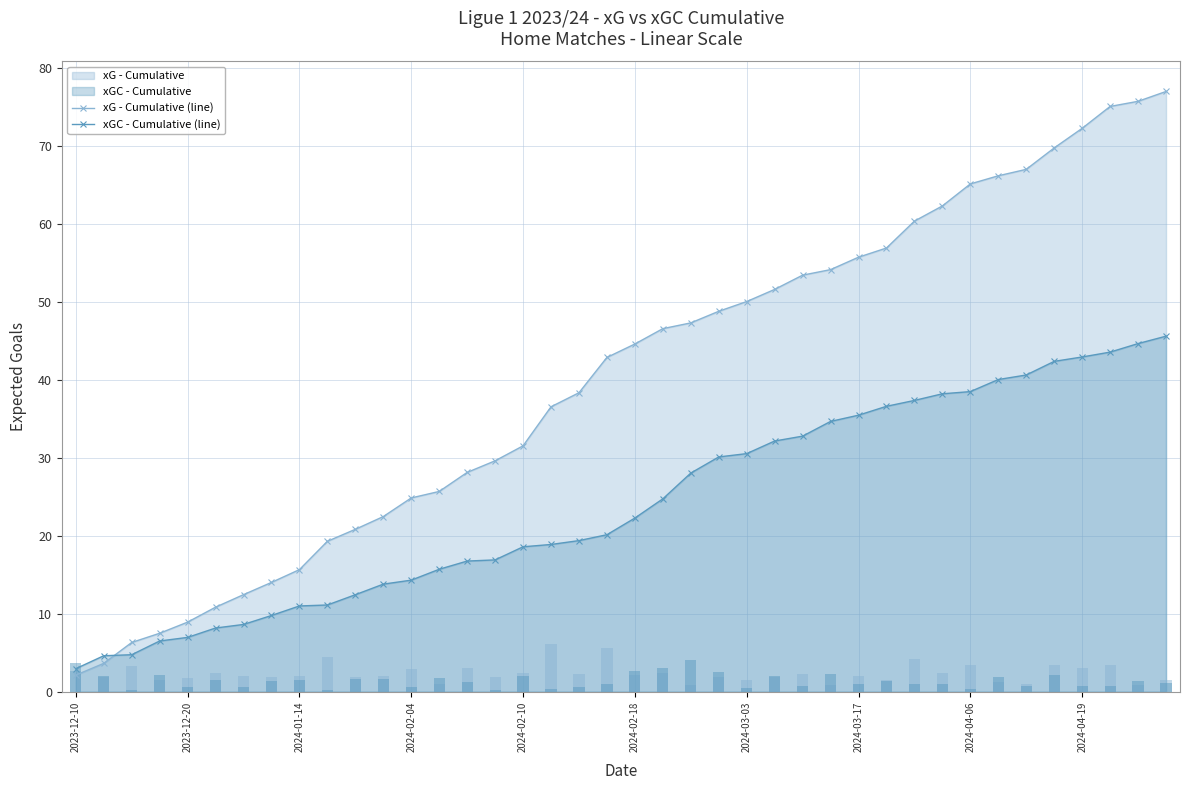

Is the value of xGC - Cumulative (line) at 30 greater than the value of xG - Cumulative (line) at 39?

No